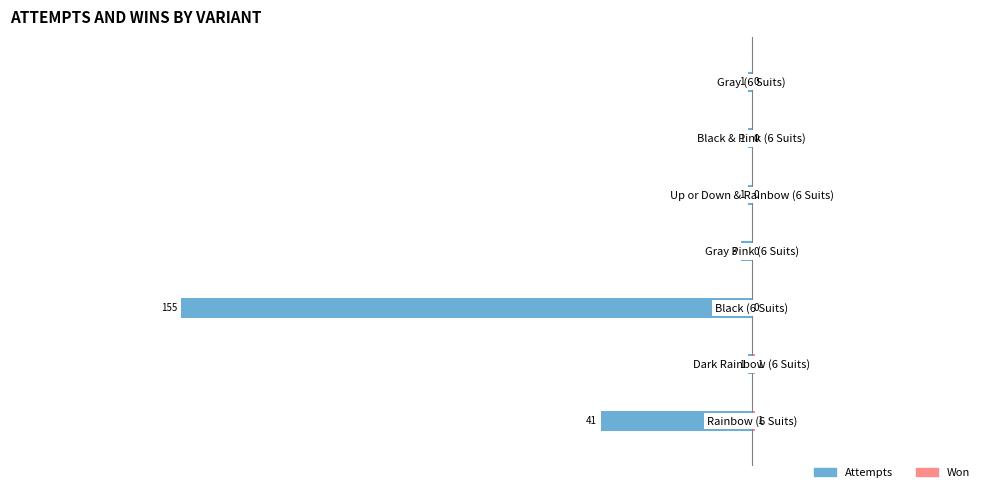

At how many categories does at least one series exceed -38?

7